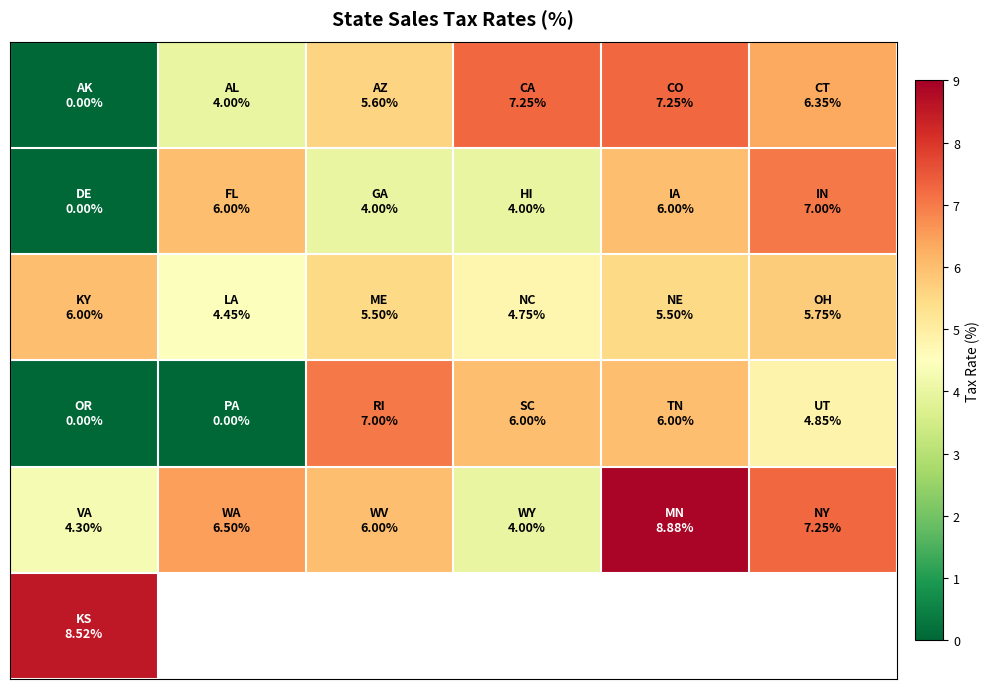

What is the spread (max minus min) of values at 2?

3.0